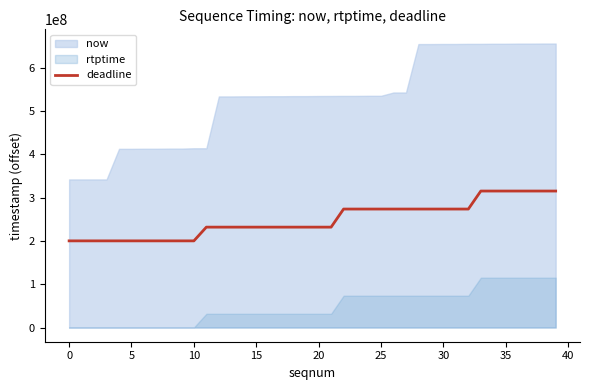

What is the highest value of the deadline series?

315022223